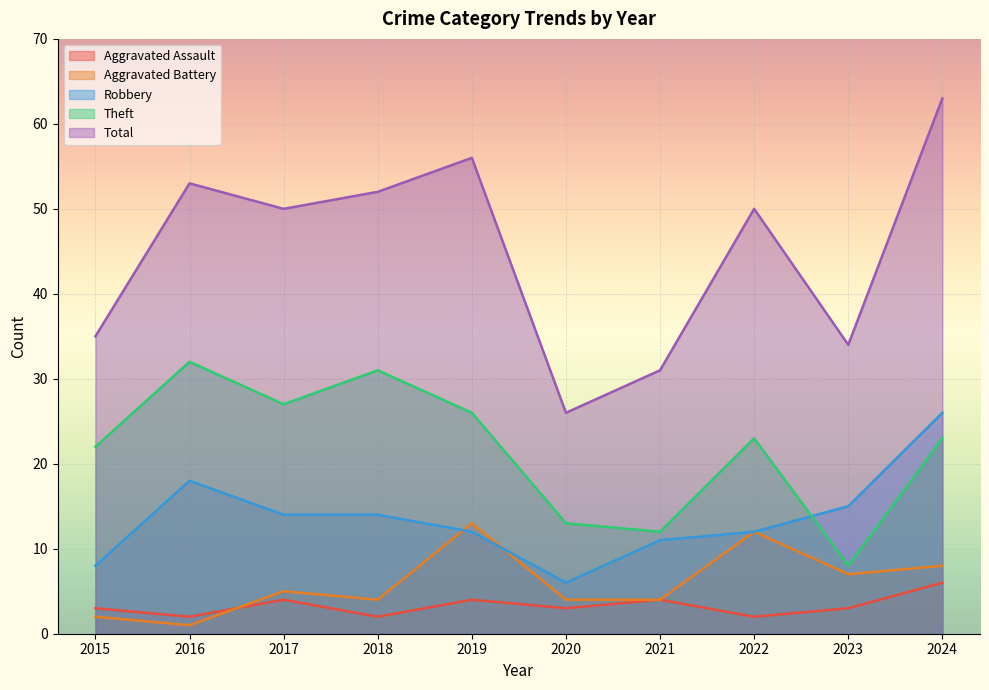

True or false: Robbery has more than 2 points higher than both neighbors.

False